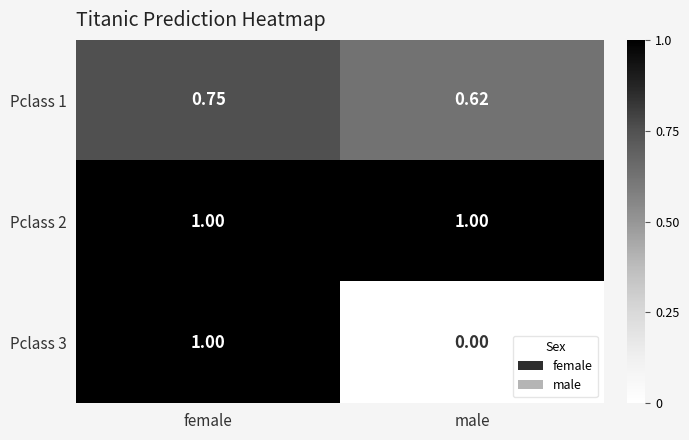

Between female and male, which series saw the biggest shift?

Pclass 3